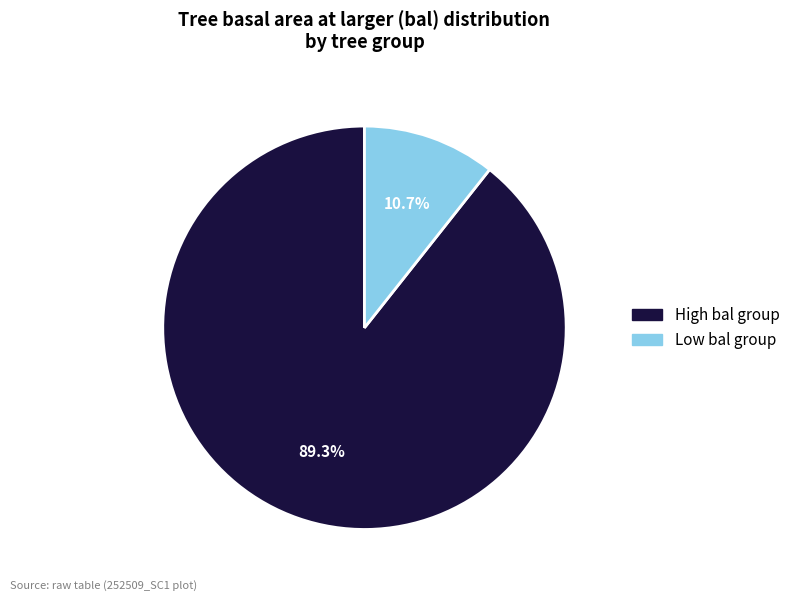

What portion of the pie excludes High bal group?

10.7%